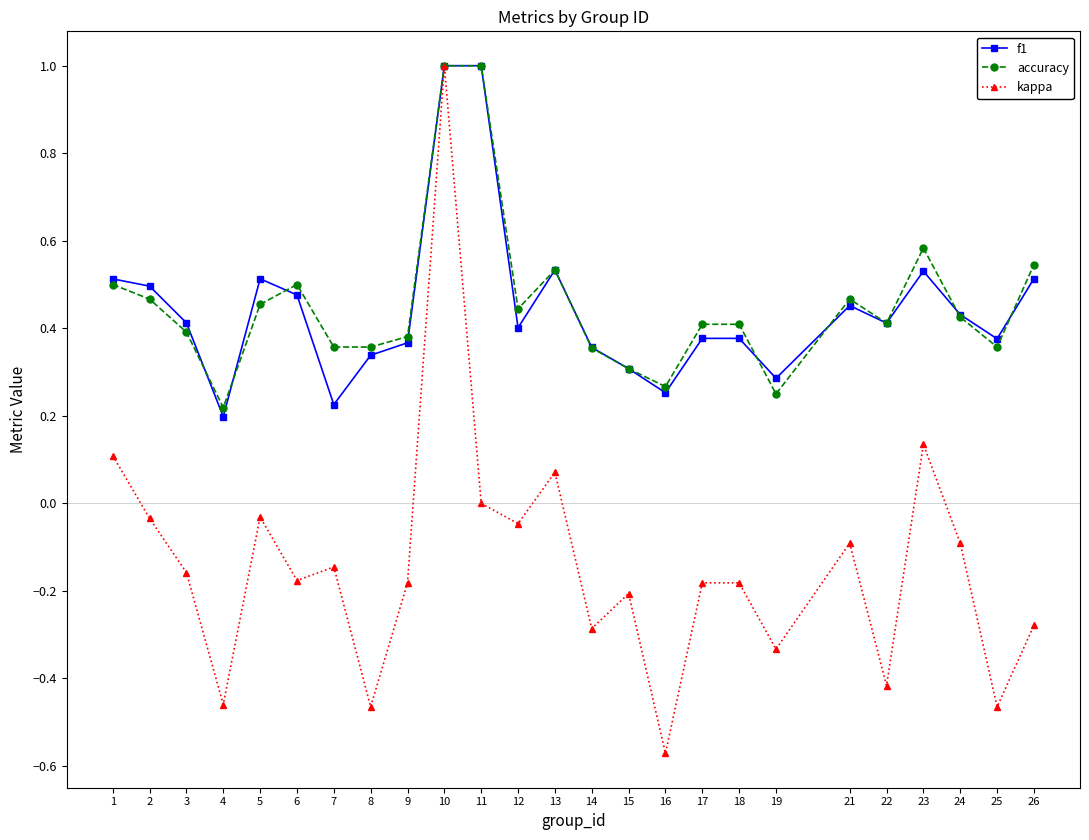

At 21, list the series in order from smallest to largest.

kappa, f1, accuracy